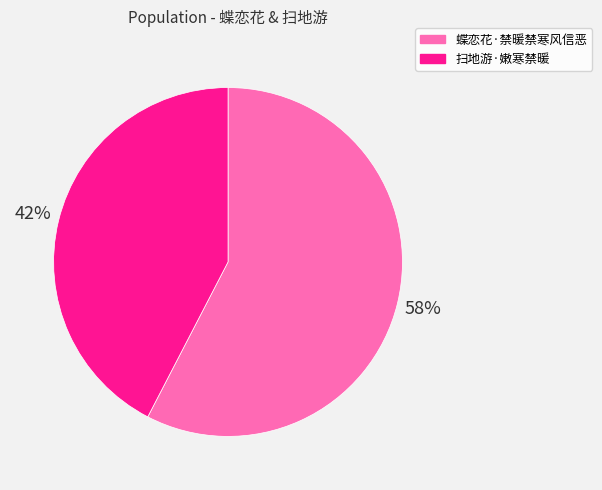

To the nearest percent, what is the average slice percentage?

50%